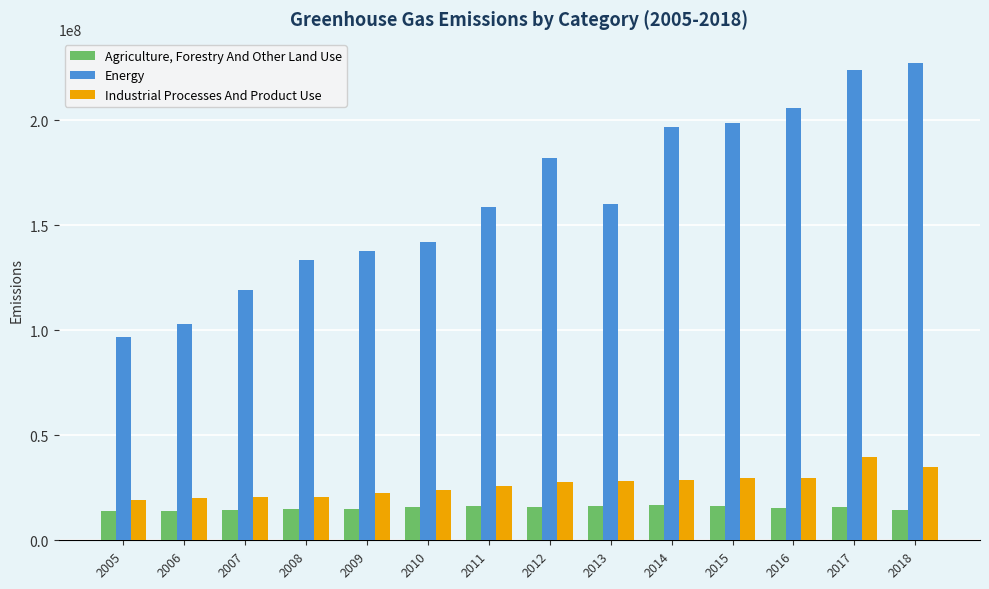

The value of Agriculture, Forestry And Other Land Use at 2011 is 7536419. True or false?

False